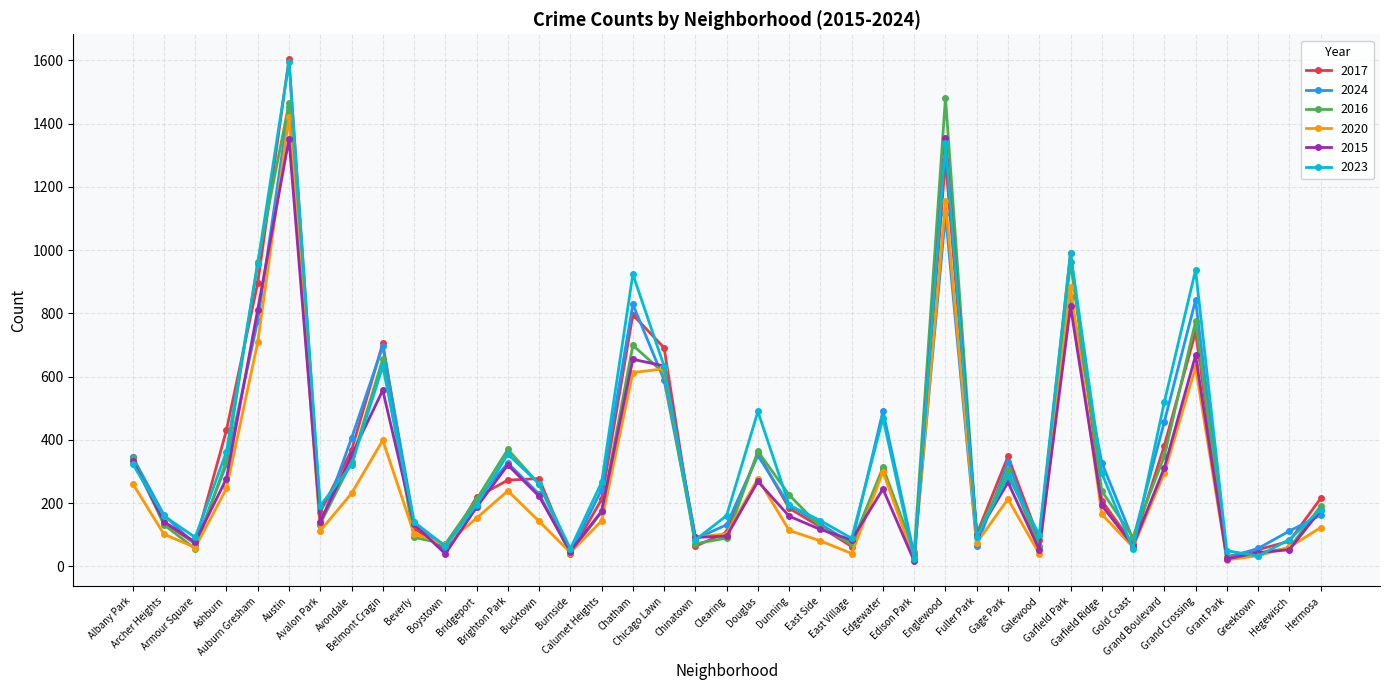

How many series are shown in this chart?

6